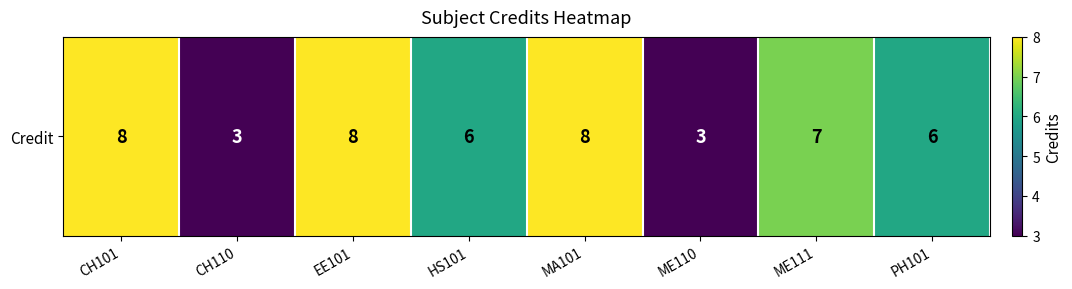

What is the maximum value shown in the chart?

8